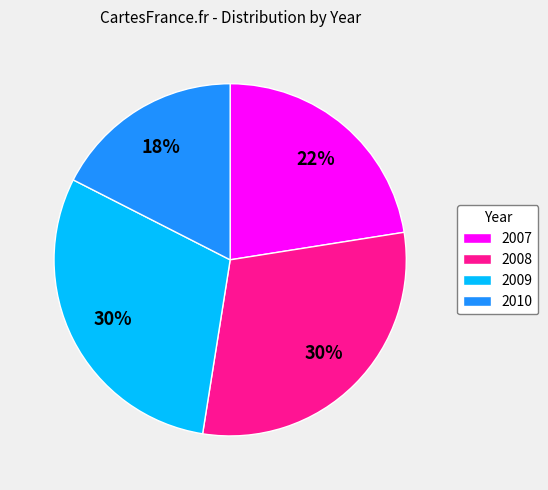

Which has a higher value, 2007 or 2008?

2008